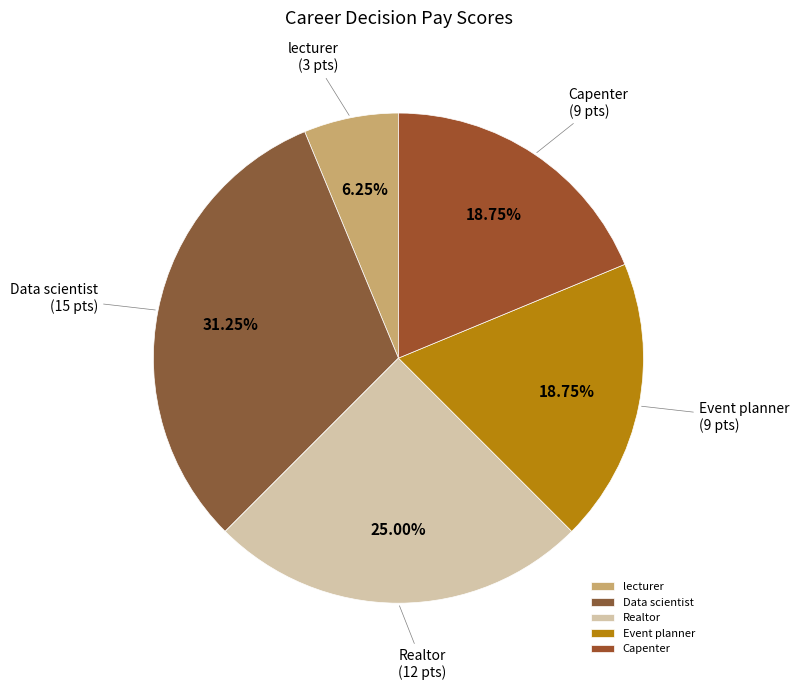

Is it true that Realtor is 35% of the pie?

False